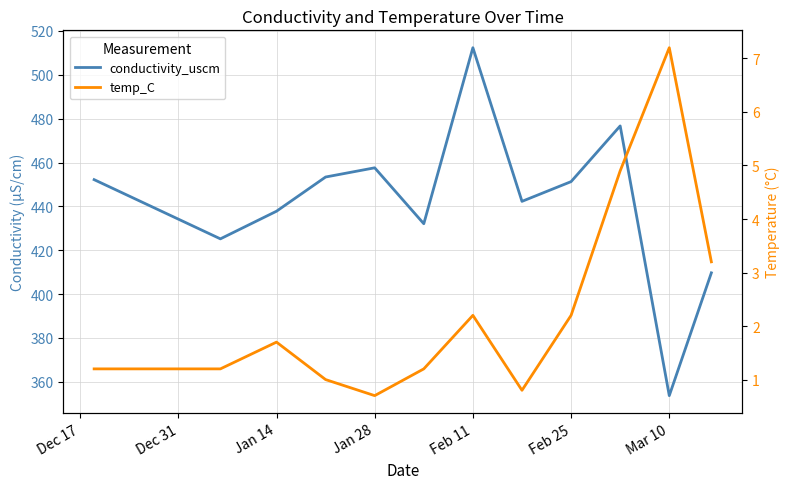

Is this an area chart (filled region under the line)?

No